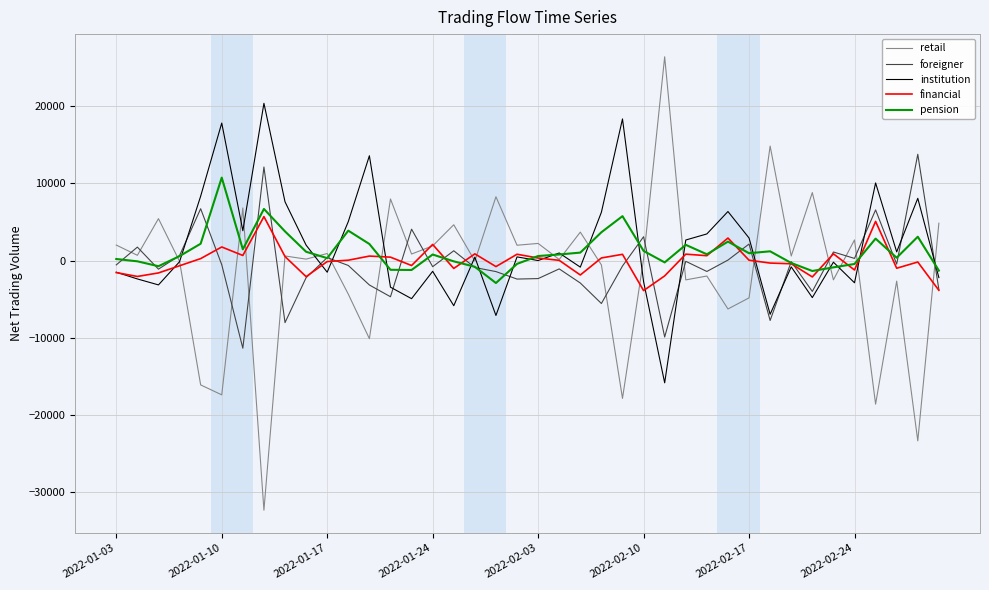

How many lines are shown in the chart?

5